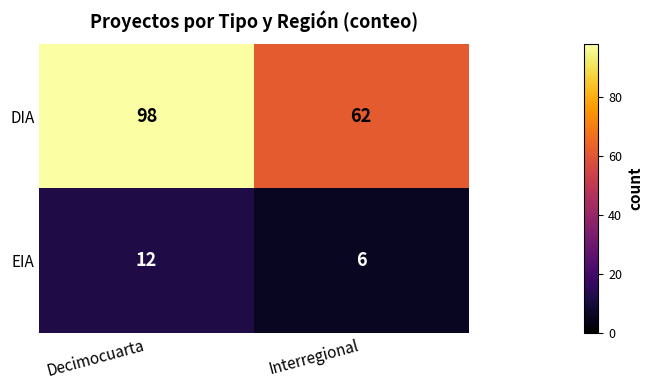

At how many categories does at least one series exceed 93?

1